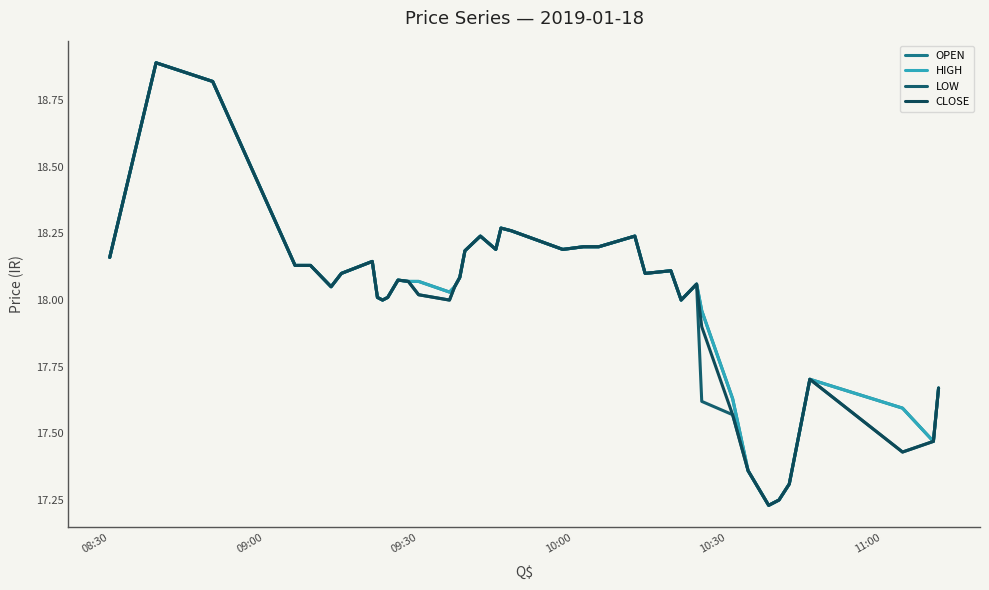

Does the chart have visible grid lines?

No